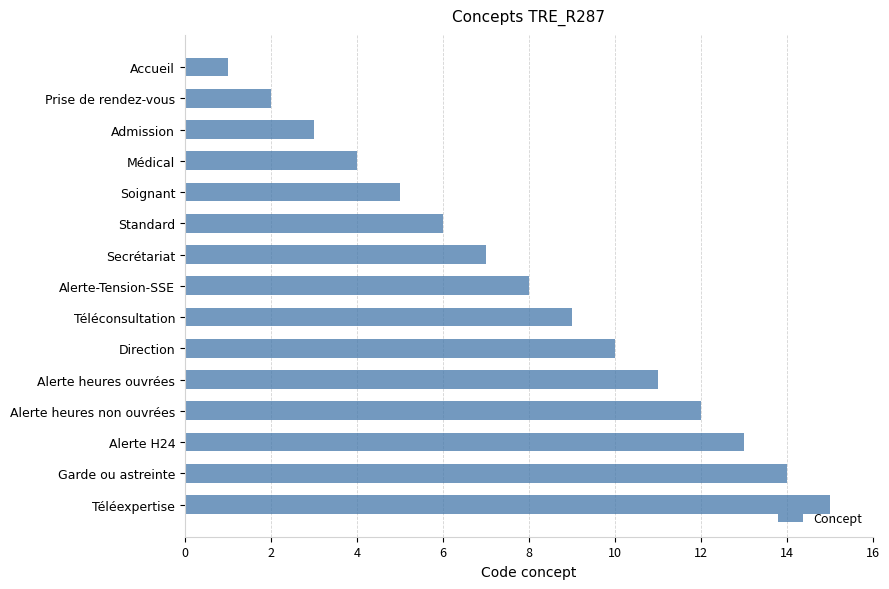

What is the sum of all values?

120